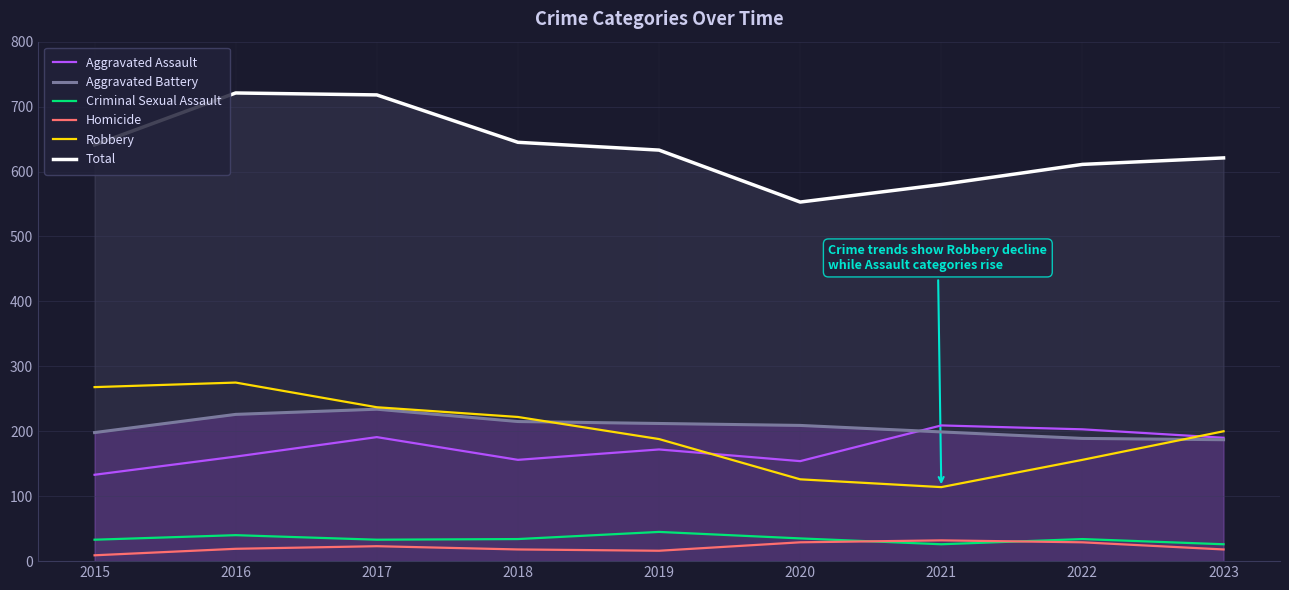

At which category is the sum across all series the highest?

2016